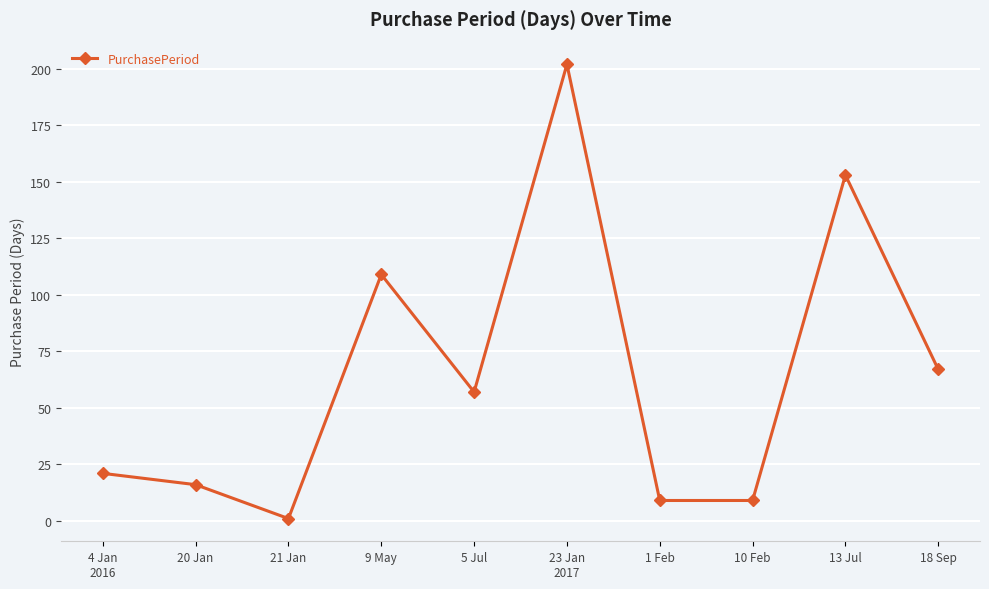

What is the smallest value displayed?

1